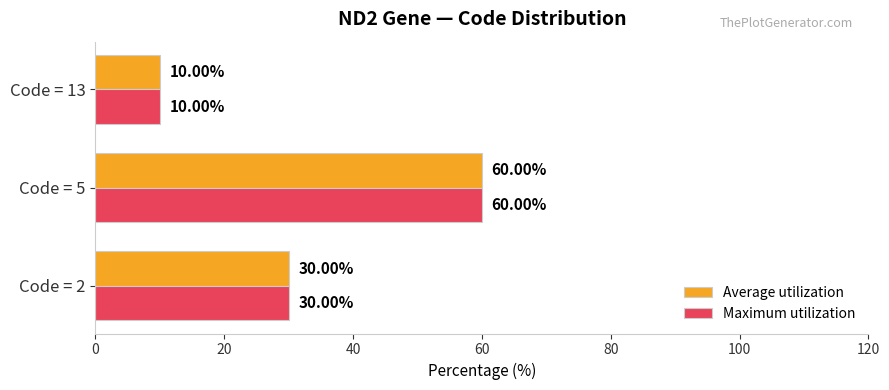

What is the difference between the maximum and second lowest values in the Maximum utilization series?

30